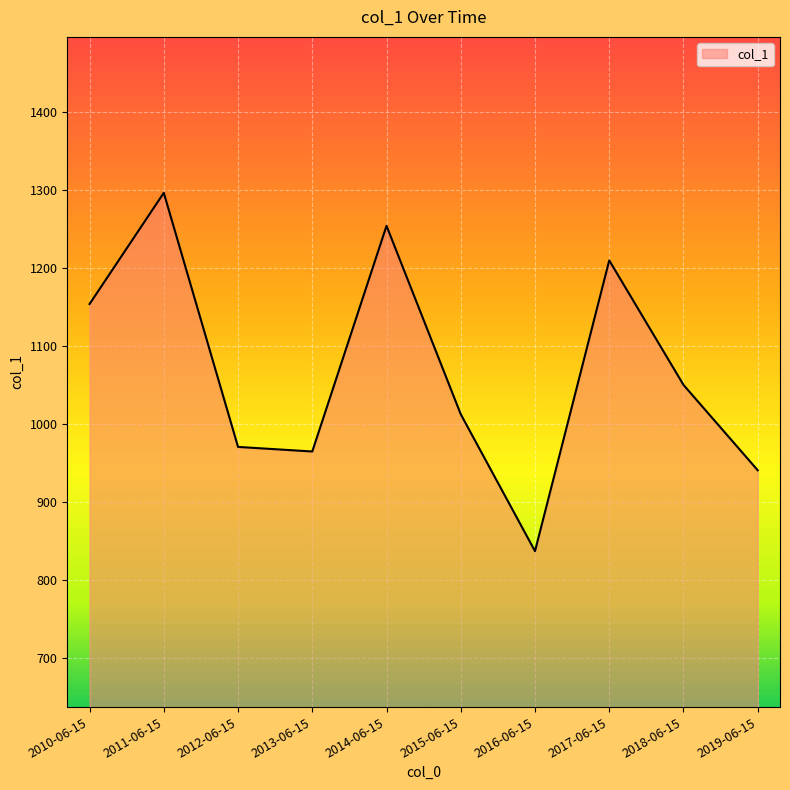

What is the change in value from 2010-06-15 to 2013-06-15?

-189.1